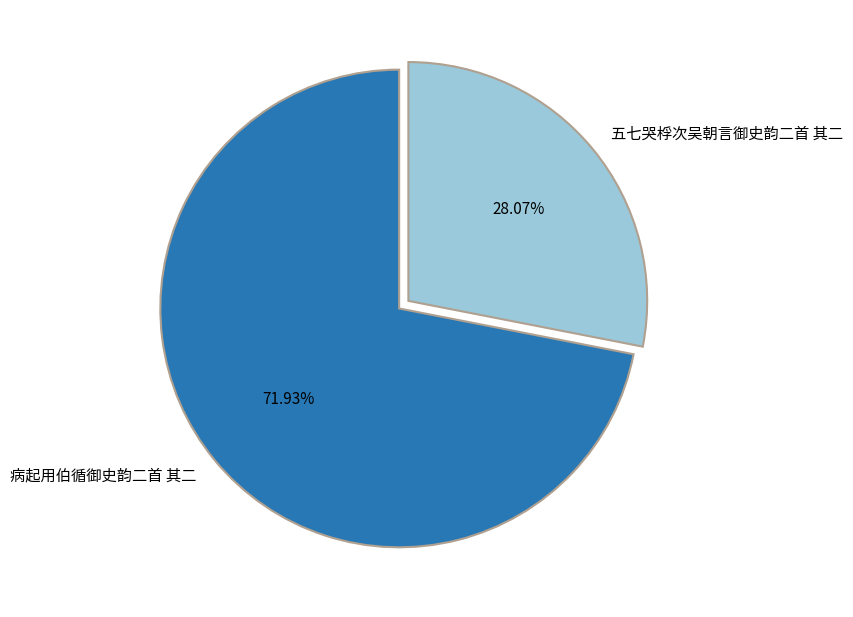

What is the total percentage of 病起用伯循御史韵二首 其二 and 五七哭桴次吴朝言御史韵二首 其二?

100.0%